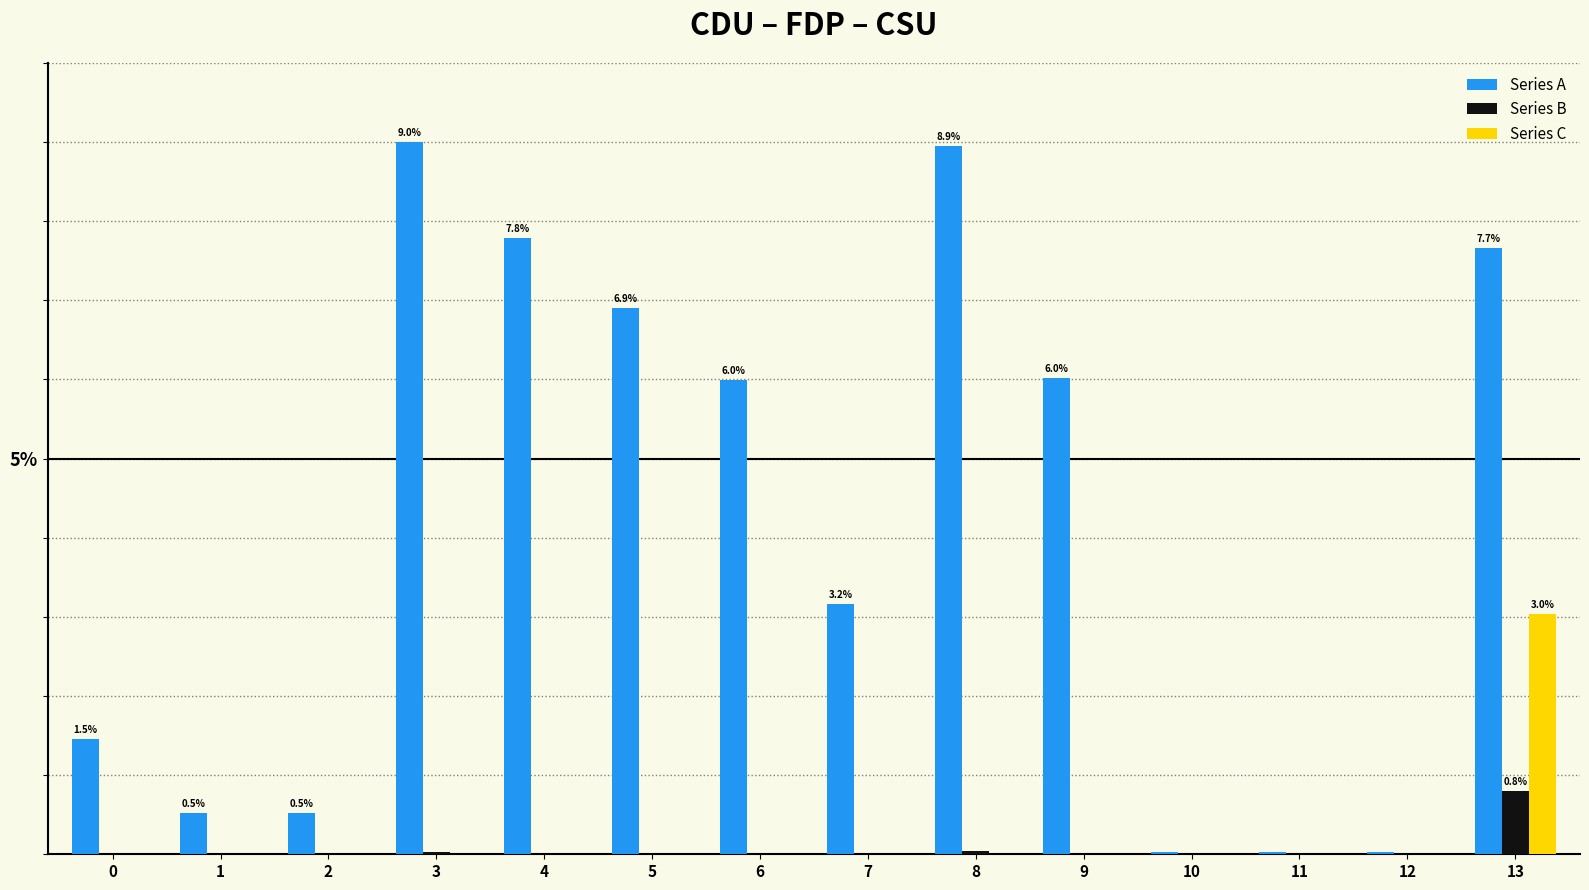

What are all the series names shown in the legend?

Series A, Series B, Series C